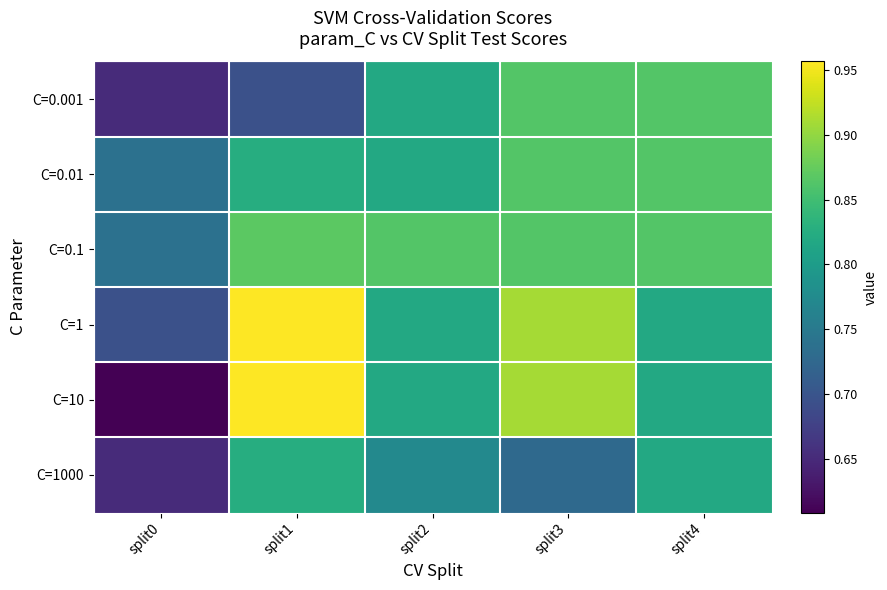

At which category does the chart reach its minimum across all series?

split0